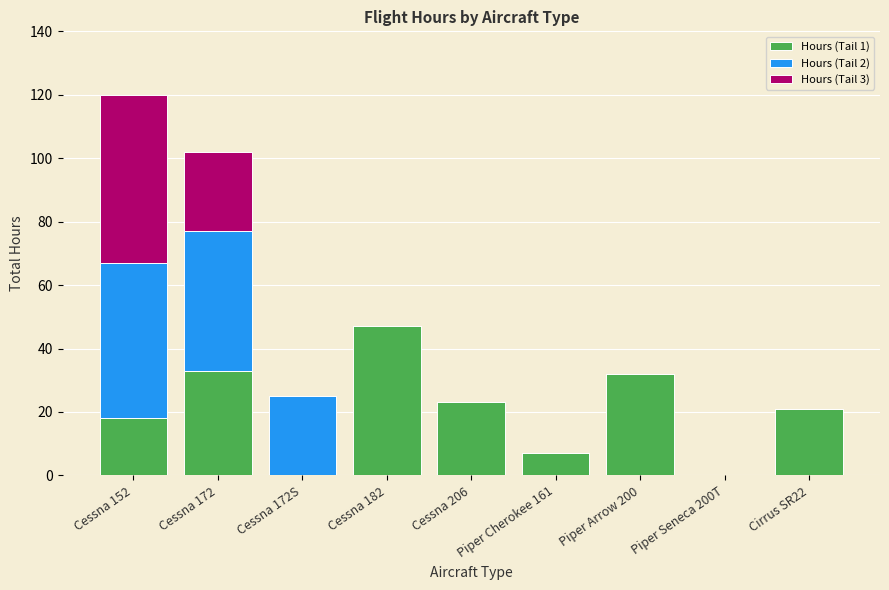

Where does the Hours (Tail 1) series first go above 21?

Cessna 172